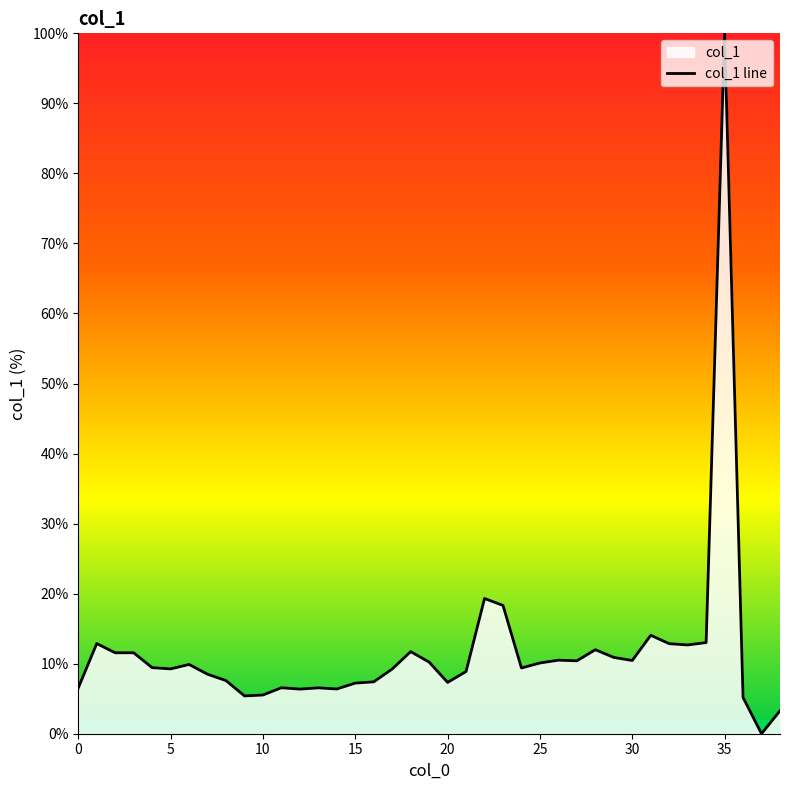

What is the sum of all values?

458.4